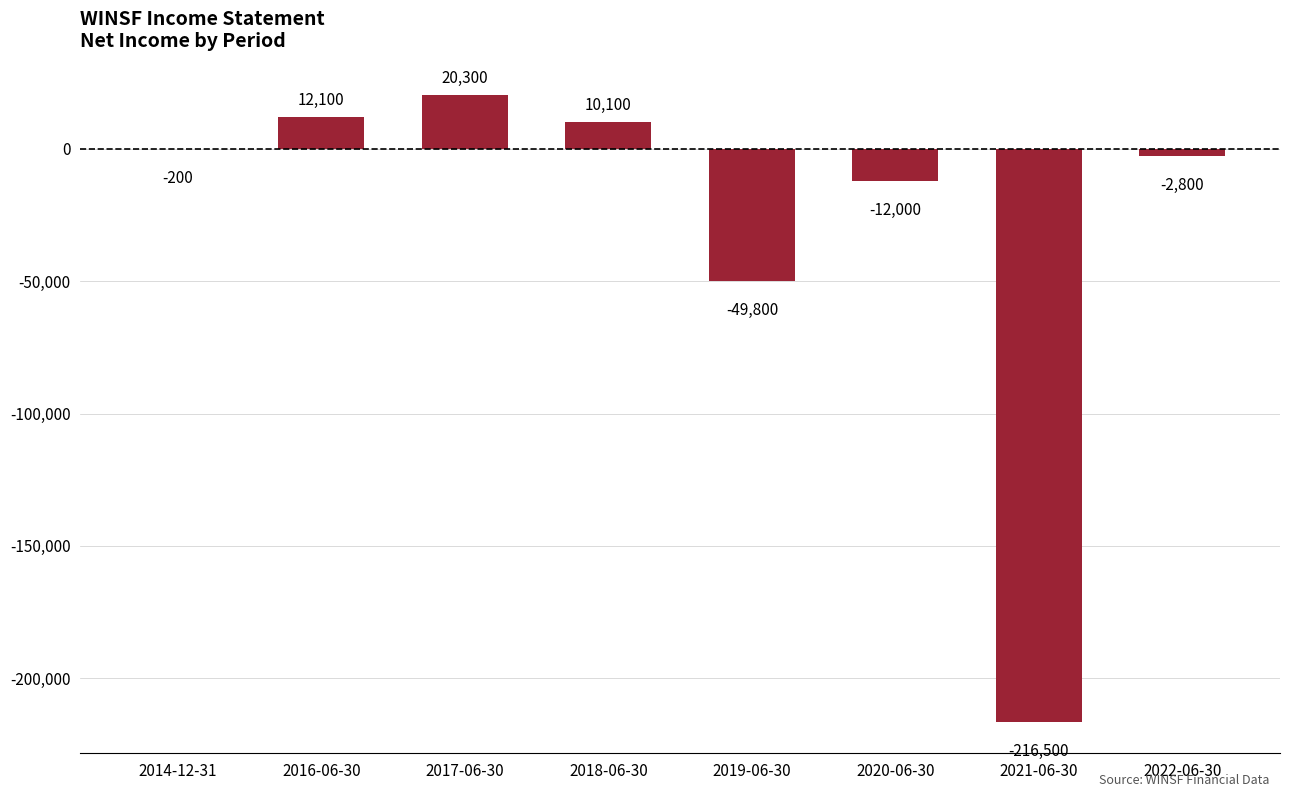

Reading right to left, extract all data points from this chart.

-2800	-216500	-12000	-49800	10100	20300	12100	-200